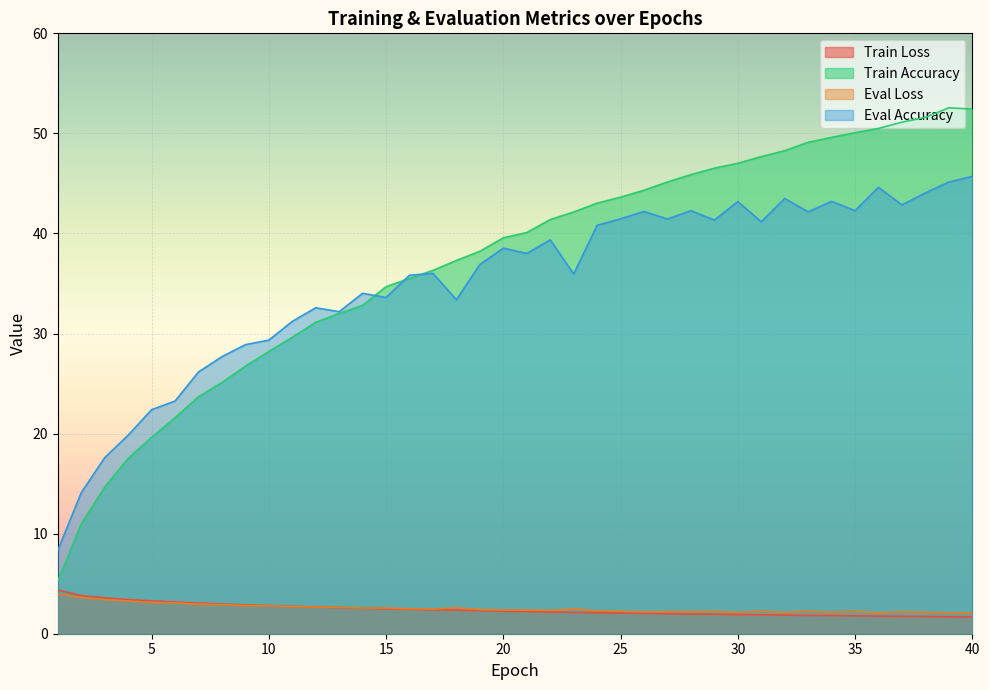

True or false: Train Accuracy has a value of 24.0 at 4.

False